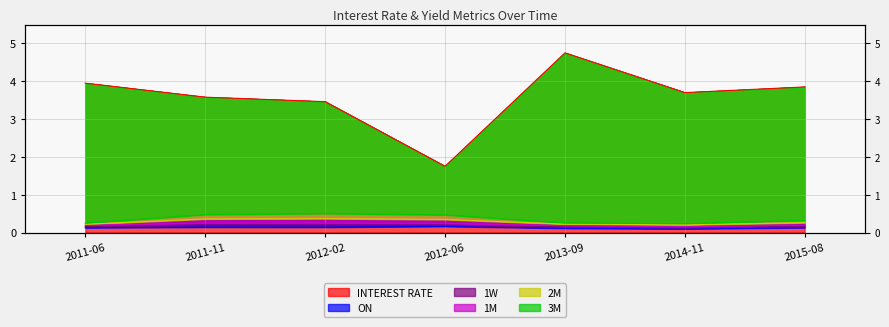

What is the maximum value for ON?

0.2